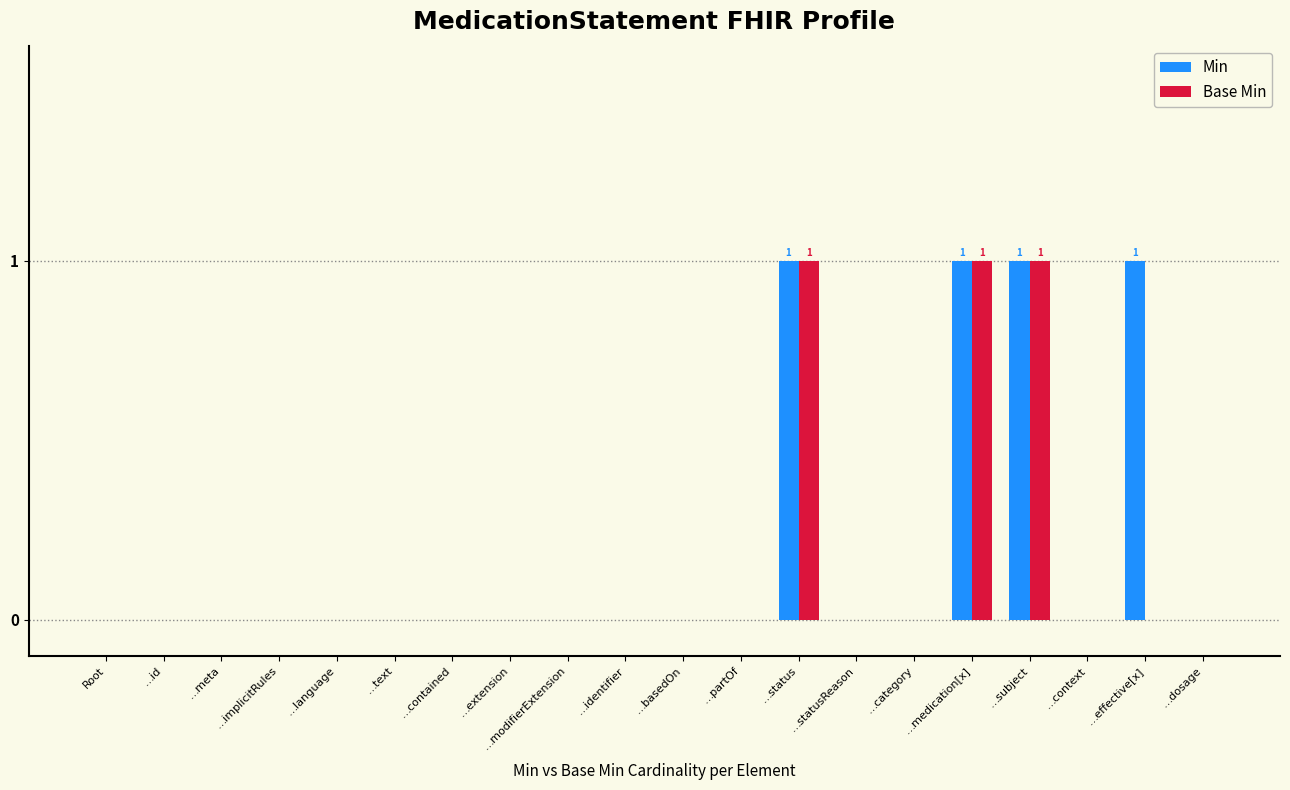

True or false: Base Min has a value of 1 at …category.

False